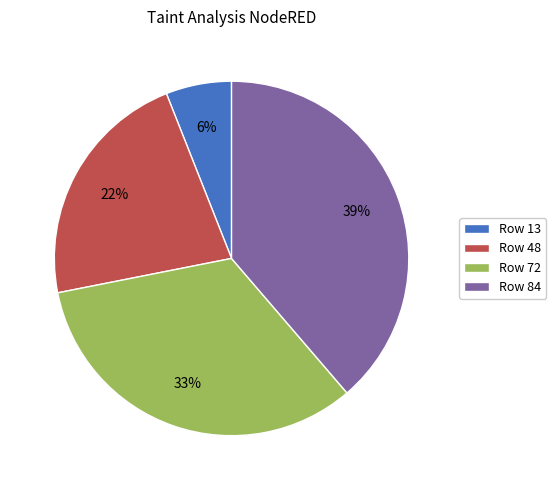

Rank the categories by value from highest to lowest.

Row 84, Row 72, Row 48, Row 13